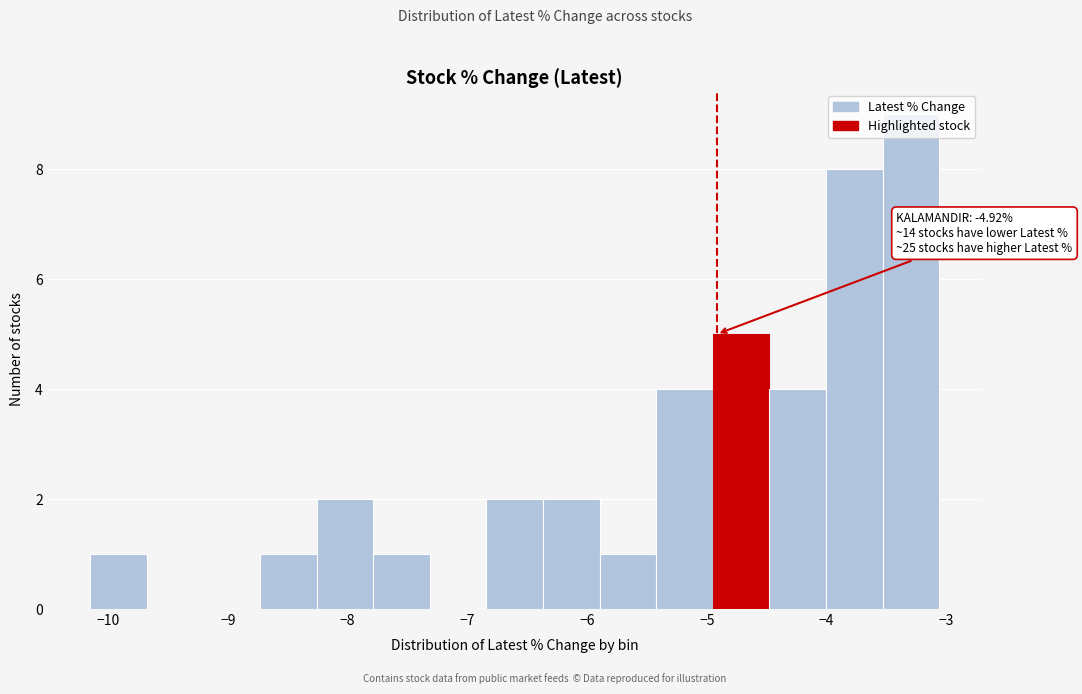

Which range on the x-axis has the tallest bar?

-3.5 to -3.1